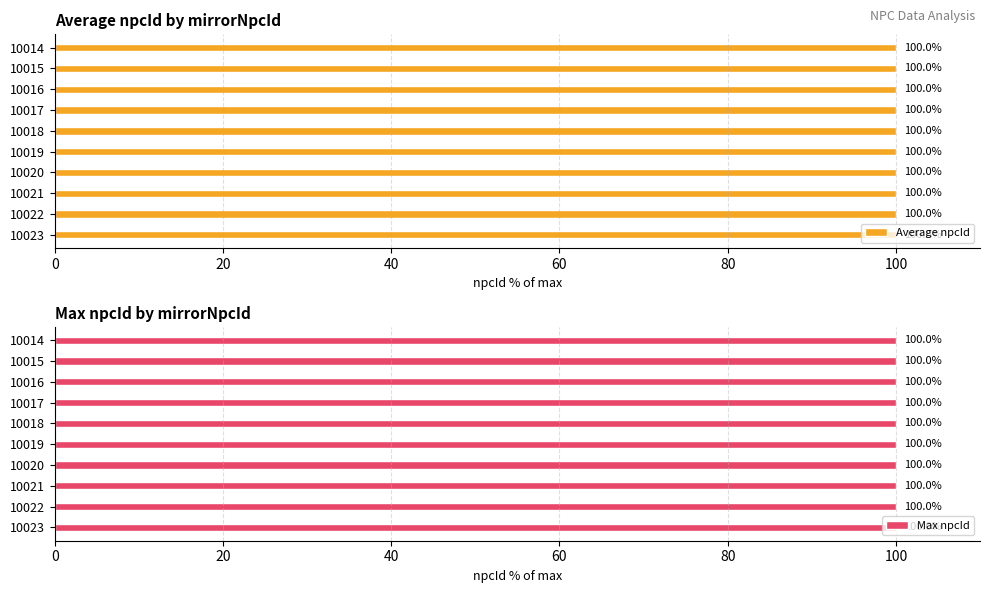

What is the average value of the Average npcId series?

100.0